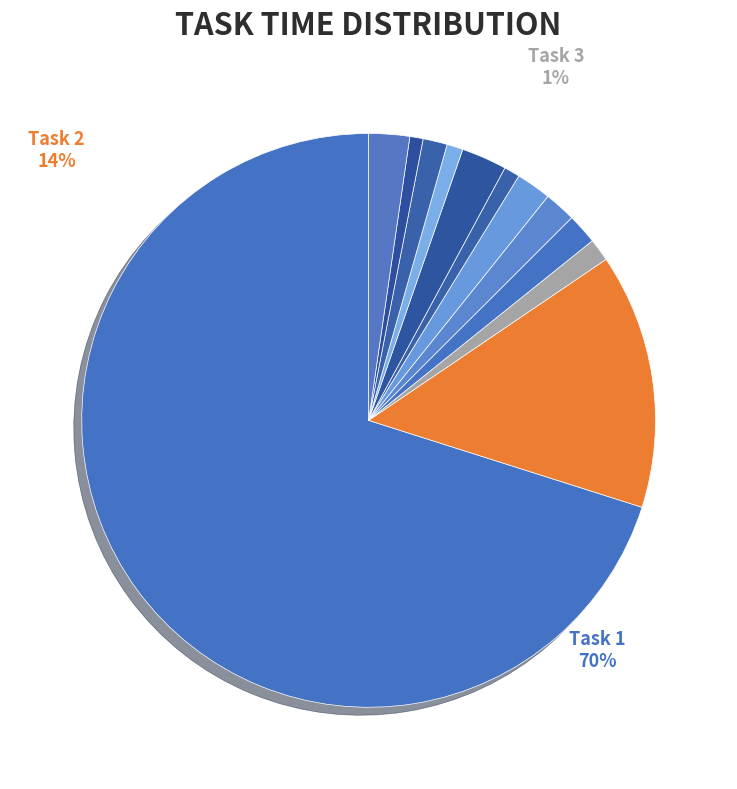

Is it true that Task 9 is 11% of the pie?

False